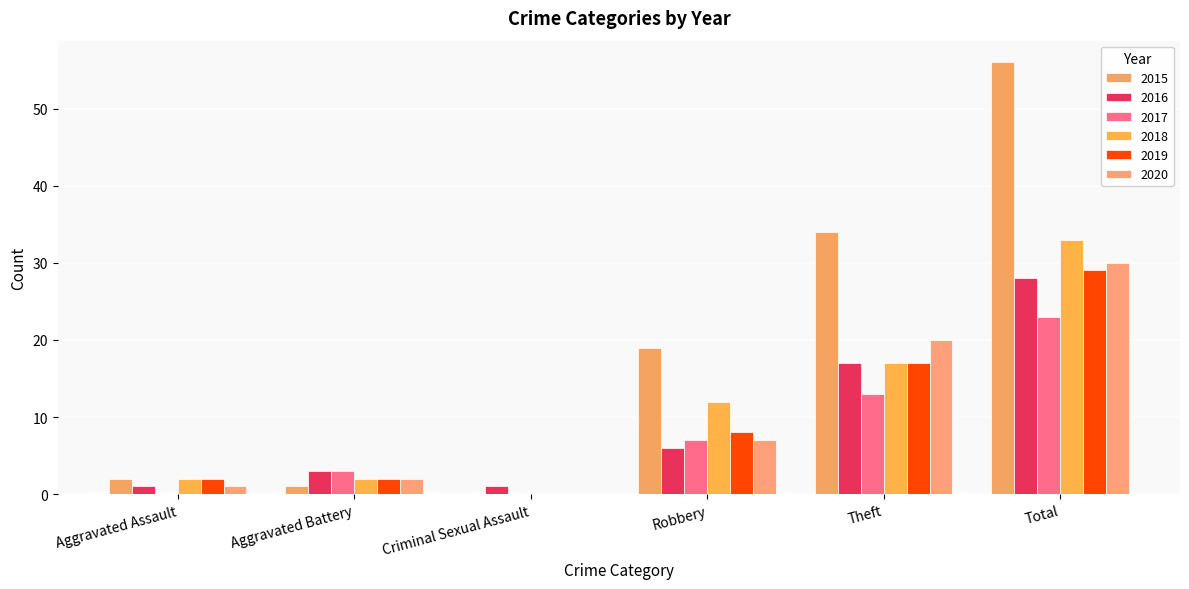

Reading right to left, extract all data points from this chart.

2015: 56	34	19	0	1	2
2016: 28	17	6	1	3	1
2017: 23	13	7	0	3	0
2018: 33	17	12	0	2	2
2019: 29	17	8	0	2	2
2020: 30	20	7	0	2	1